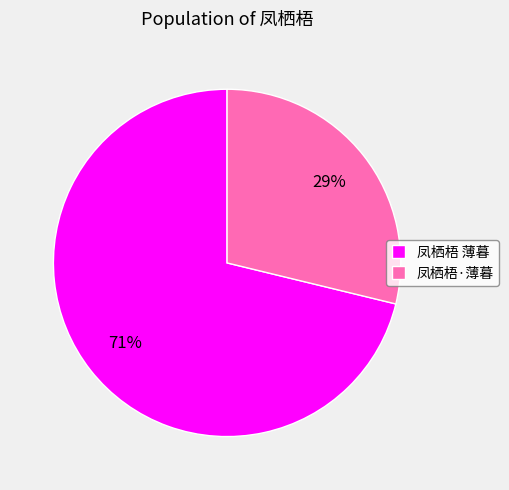

Is the sum of 凤栖梧·薄暮 and 凤栖梧 薄暮 greater than half?

Yes